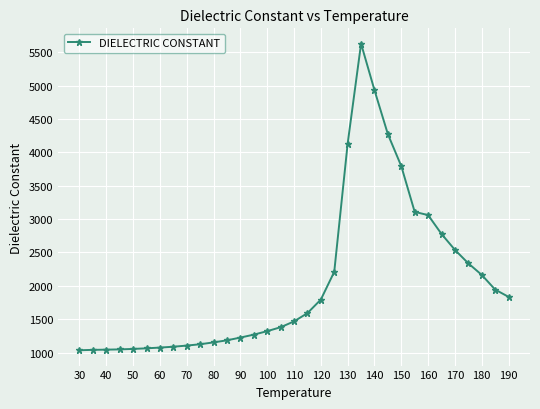

What is the difference between the maximum and second lowest values?

4587